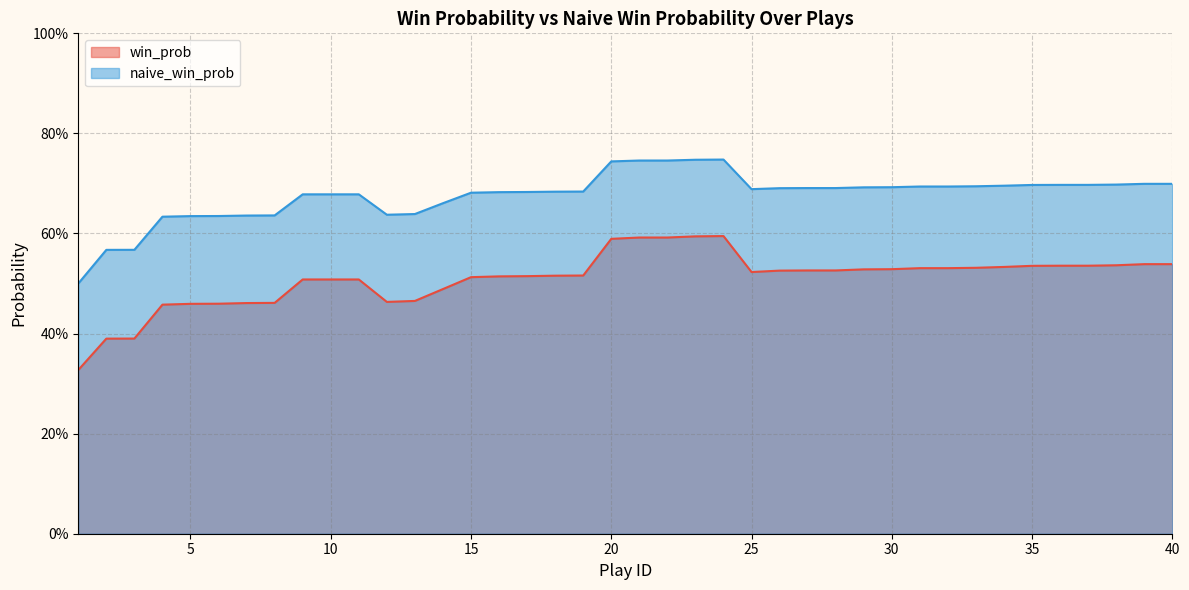

At how many categories does at least one series exceed 0?

40